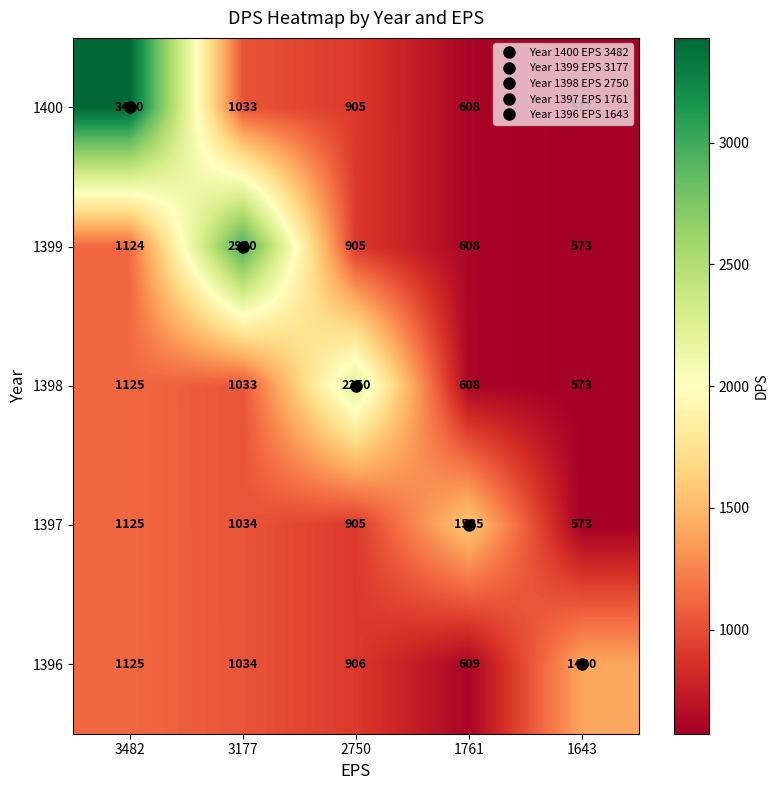

How many values in the 1398 series are below 1033?

2